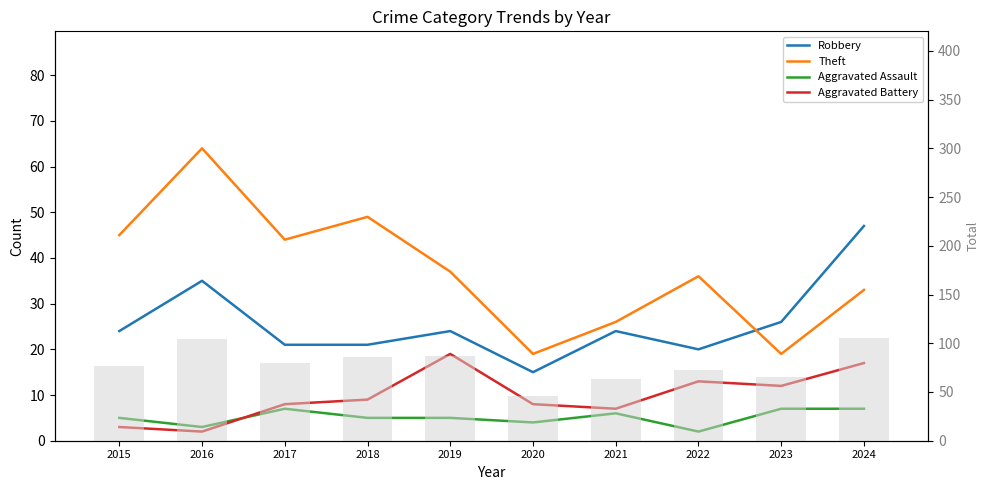

The value of Aggravated Battery at 2020 is 4. True or false?

False